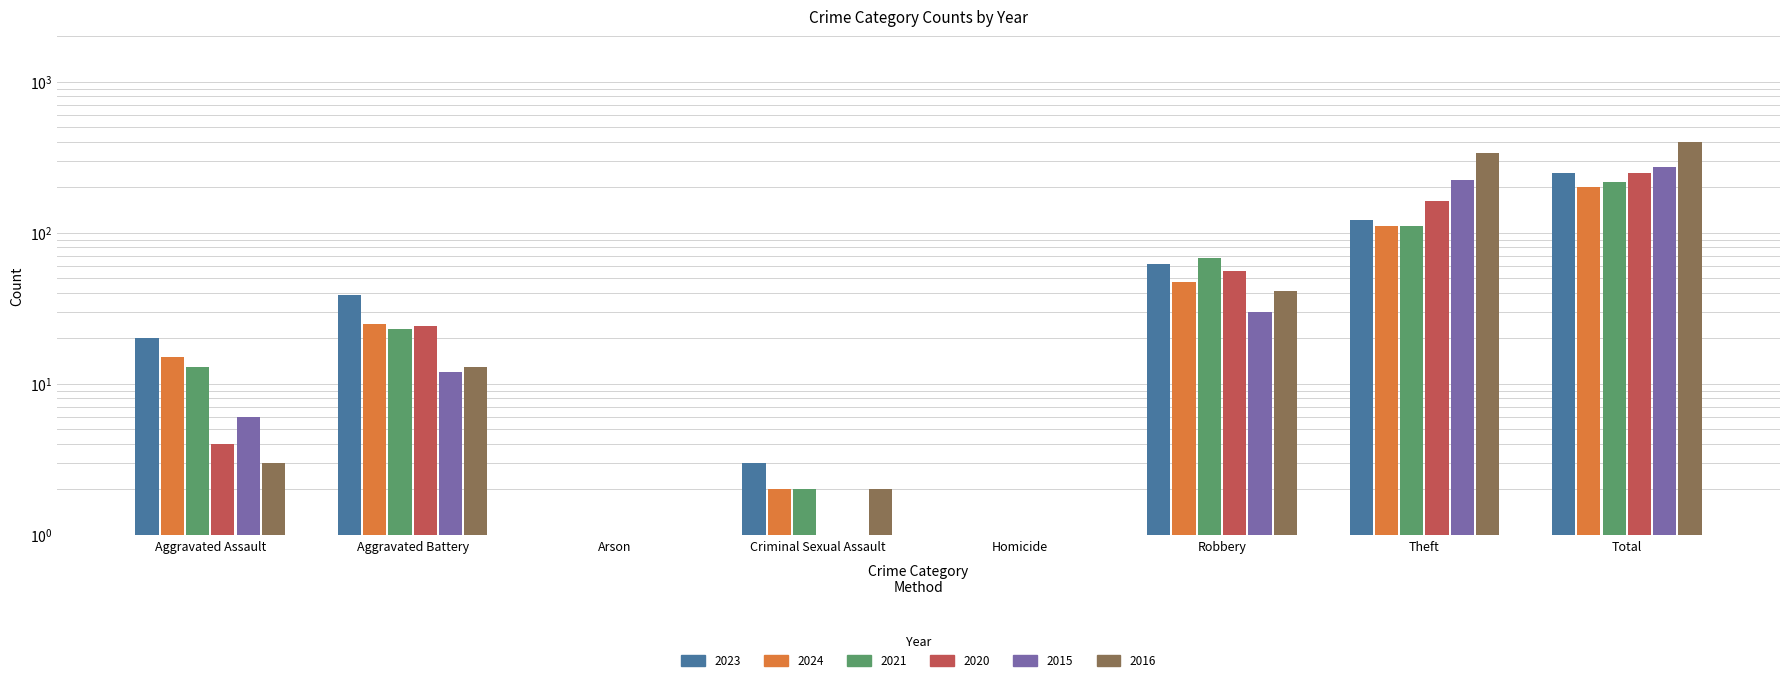

Does the chart contain stacked bars?

No